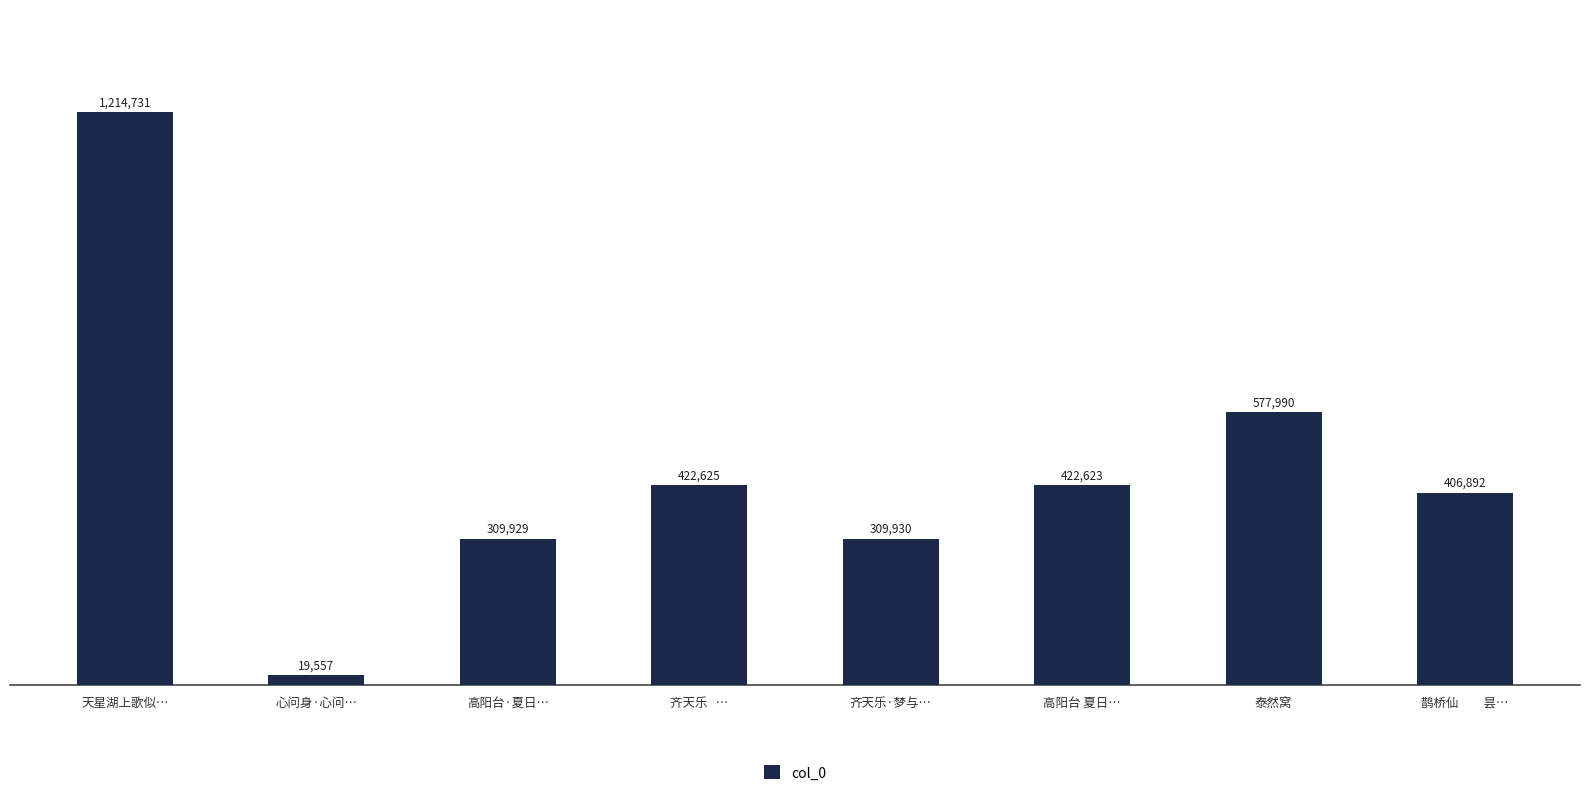

What is the value of the 1st bar from the left?

1214731